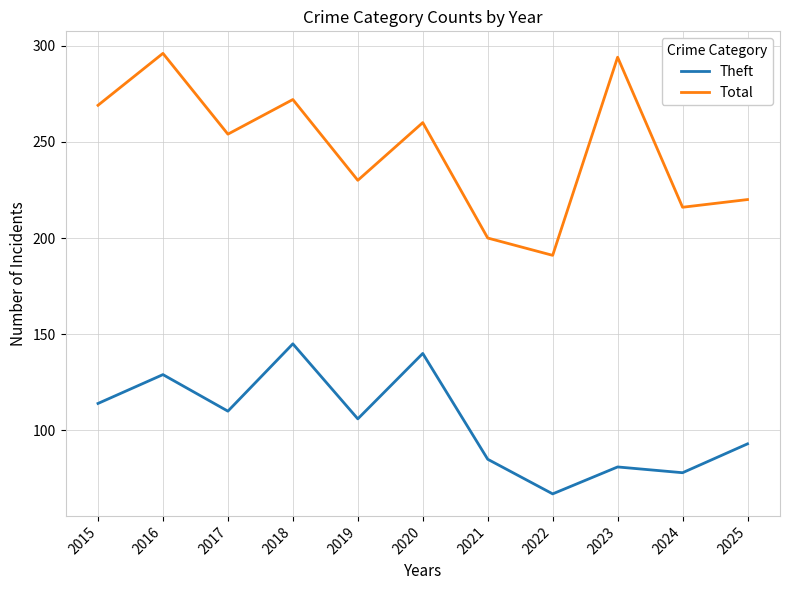

The Total series shows 294 at 2023. True or false?

True